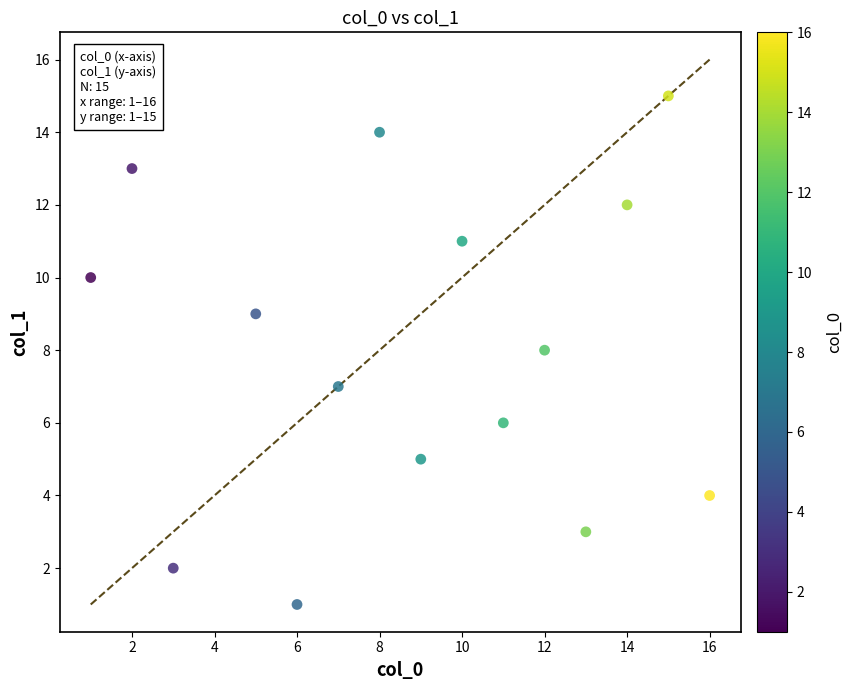

What is the range of Y values (max minus min)?

14